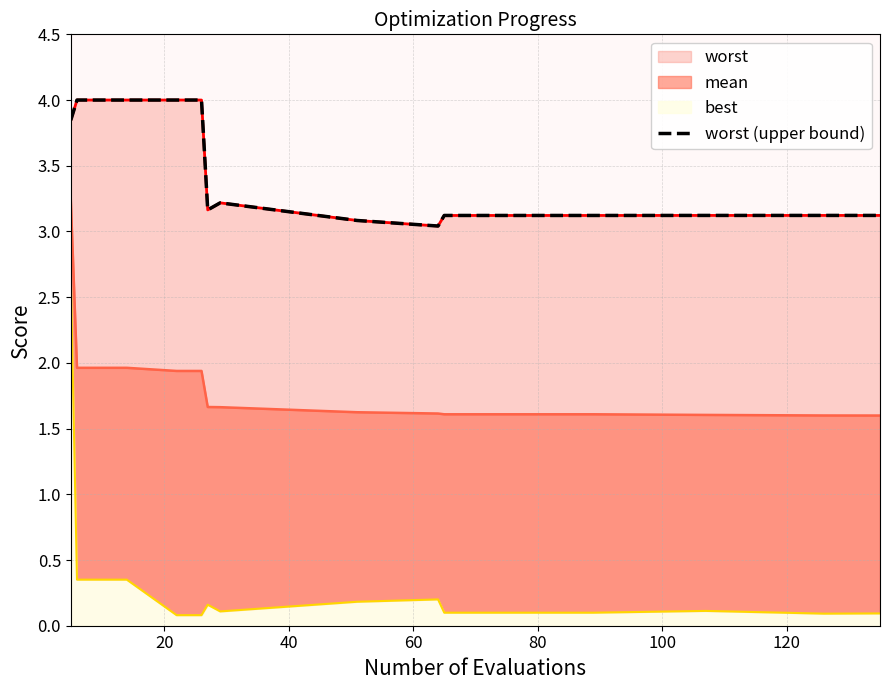

Does the chart have visible grid lines?

Yes